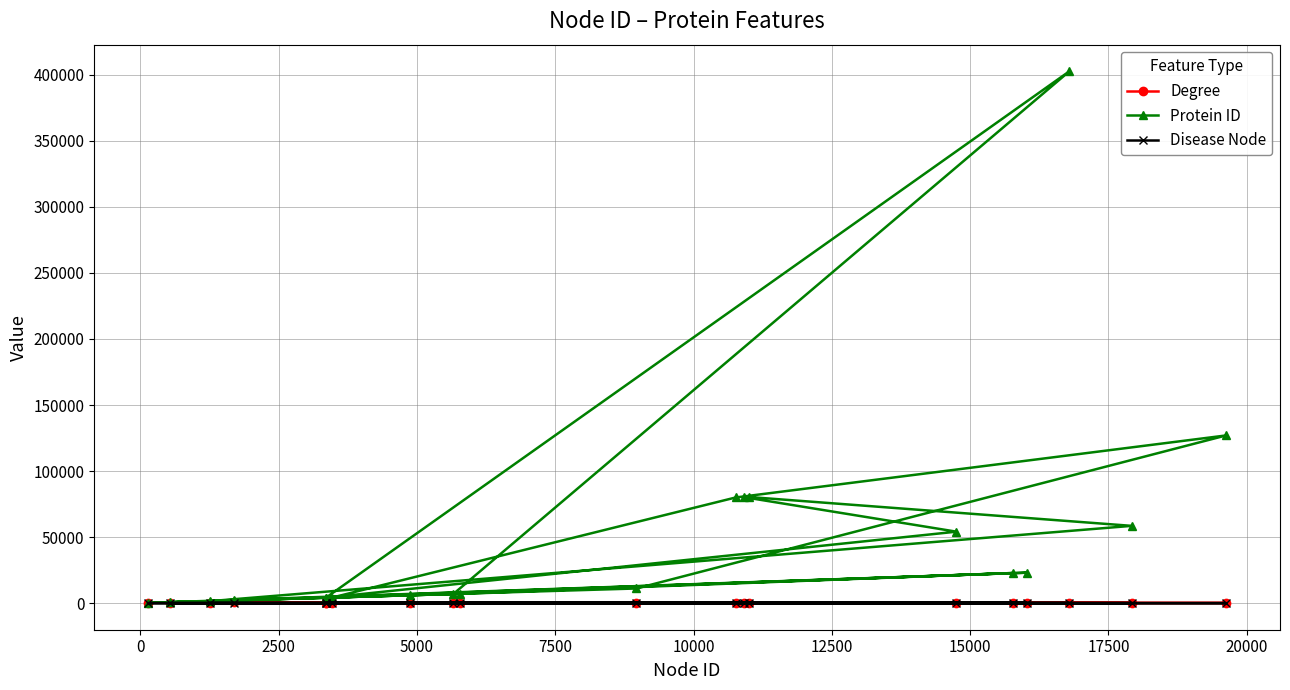

Which series has the largest range (max minus min)?

Protein ID